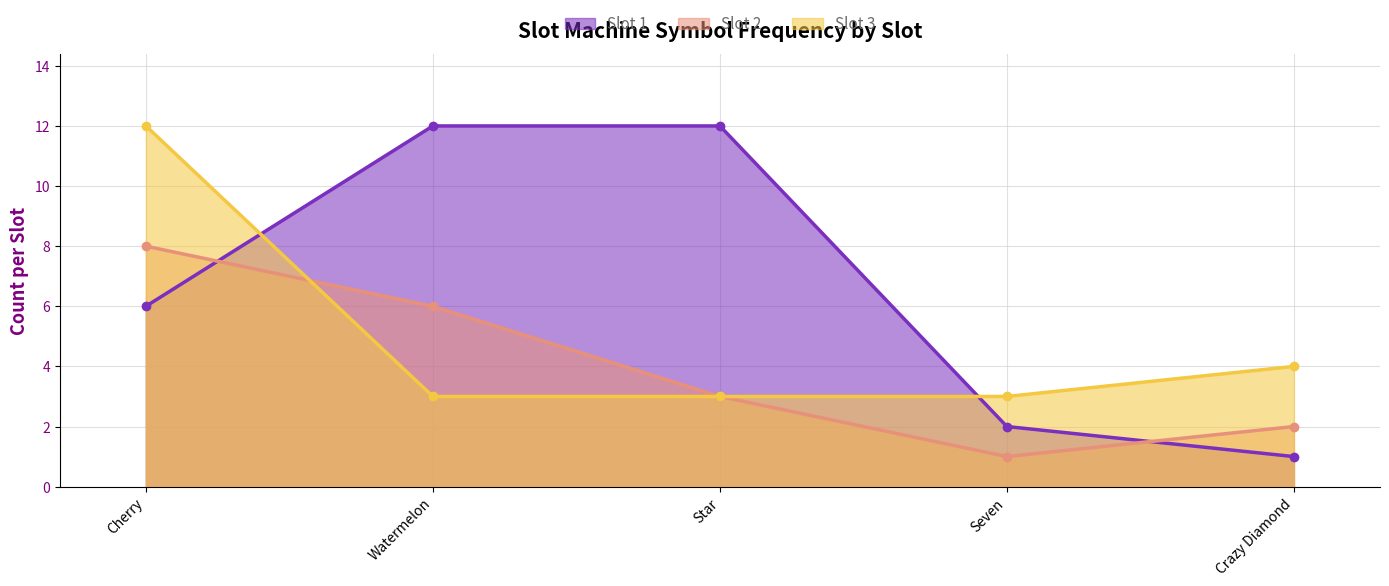

At which label does Slot 2 first exceed 3?

Cherry